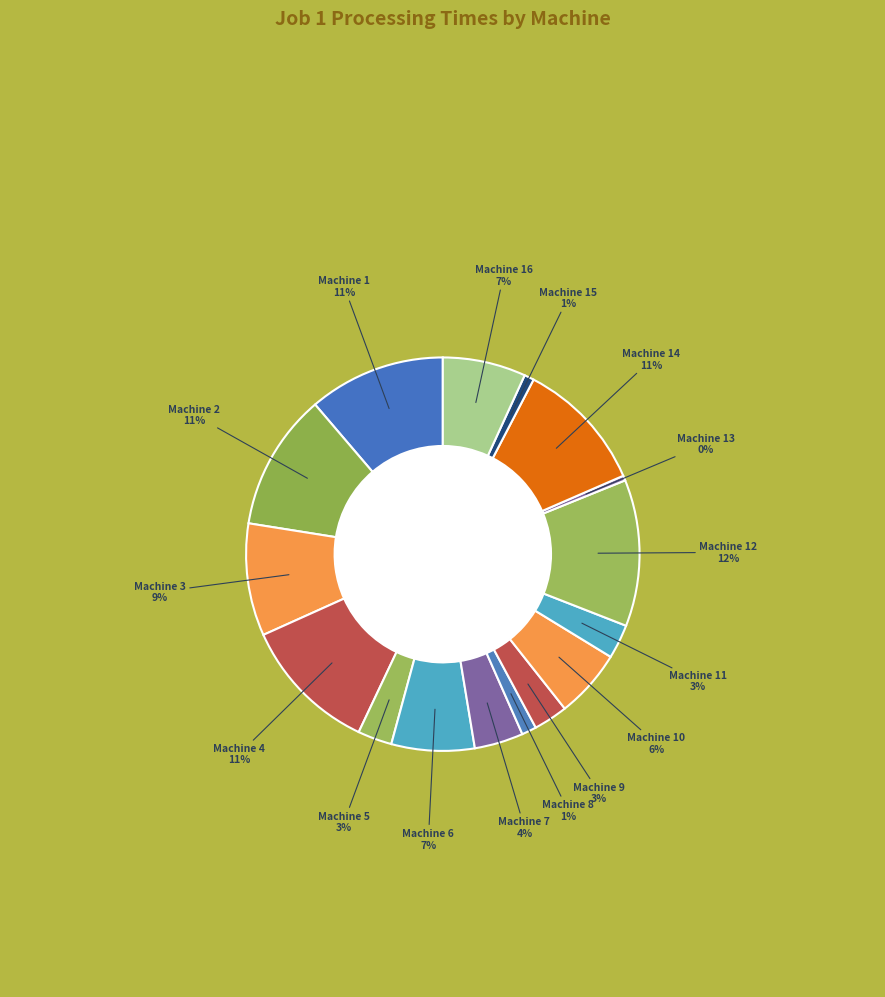

How many segments does this pie chart have?

16